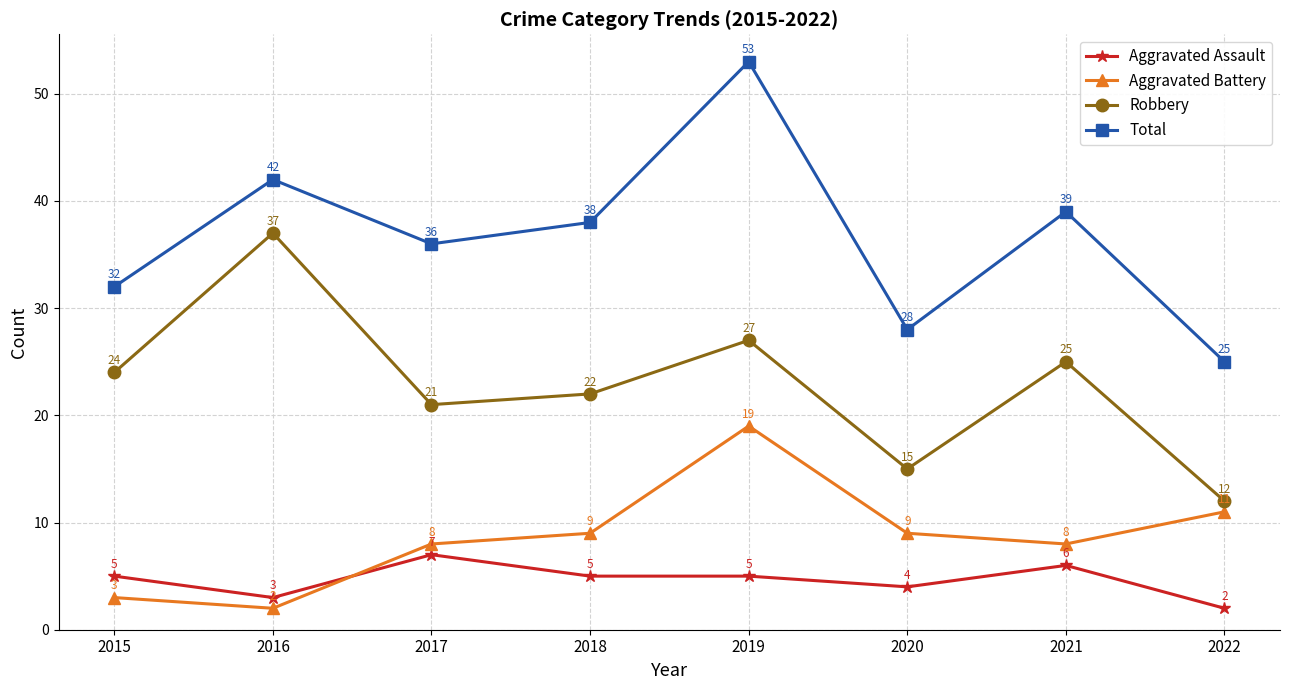

What is the difference between the second highest and minimum values in the Aggravated Assault series?

4